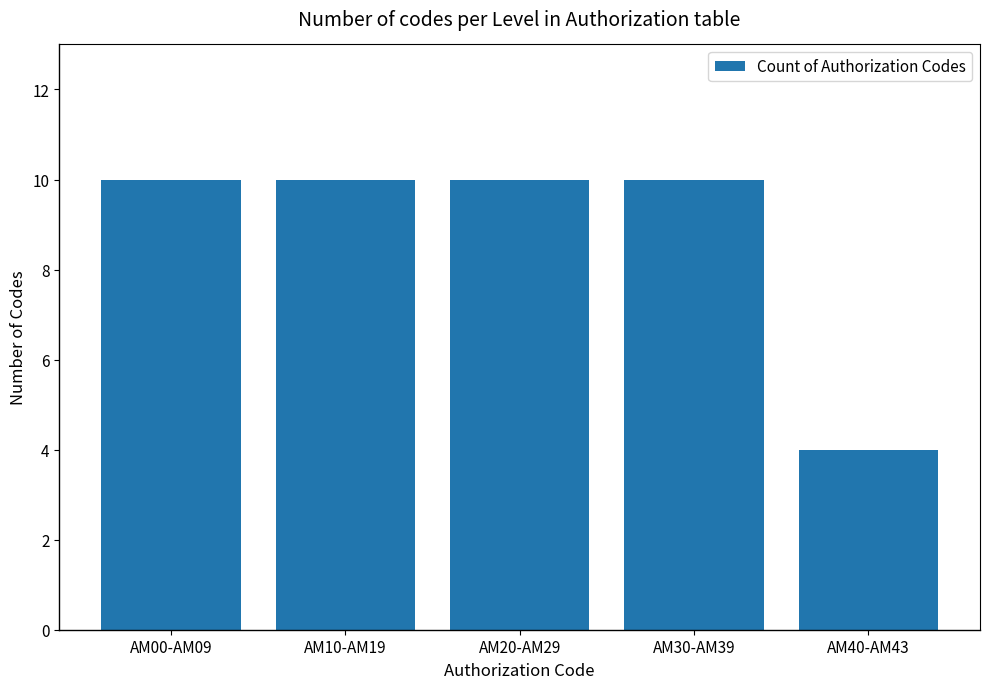

What position from the right is AM40-AM43?

1